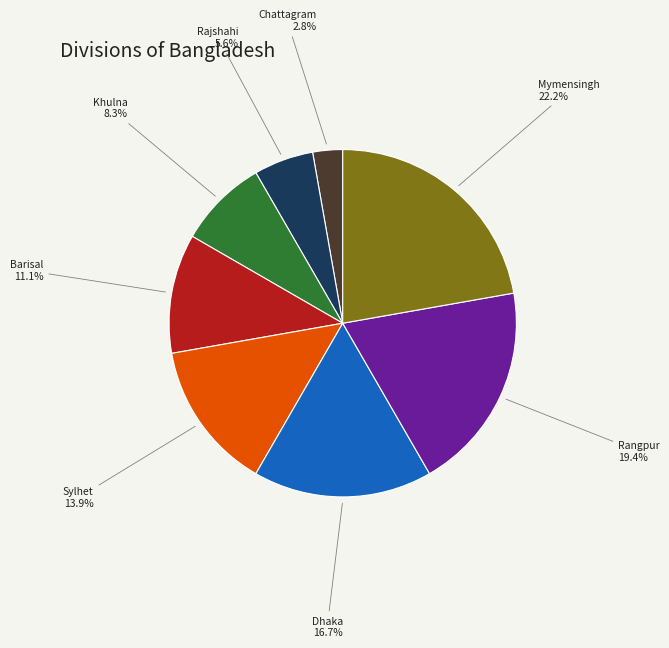

To the nearest percent, what is the average slice percentage?

12%